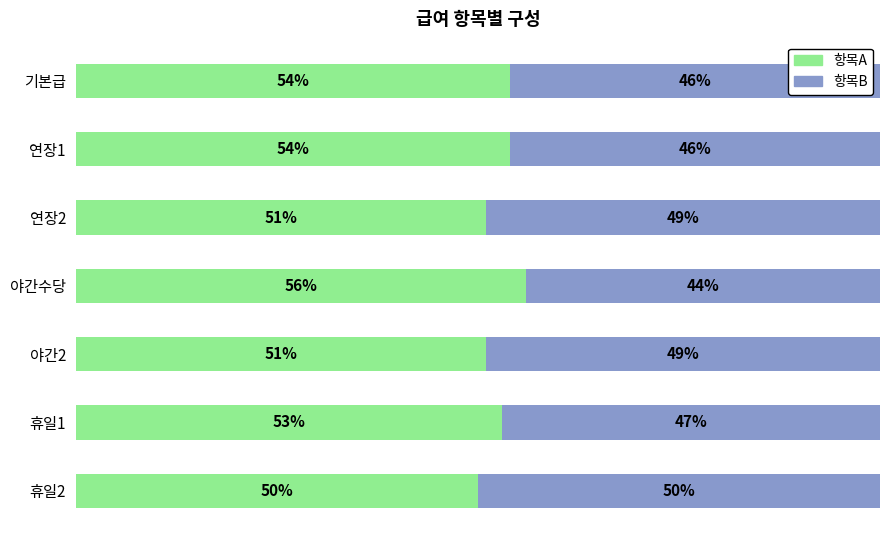

At which label does 항목A reach its peak?

야간수당